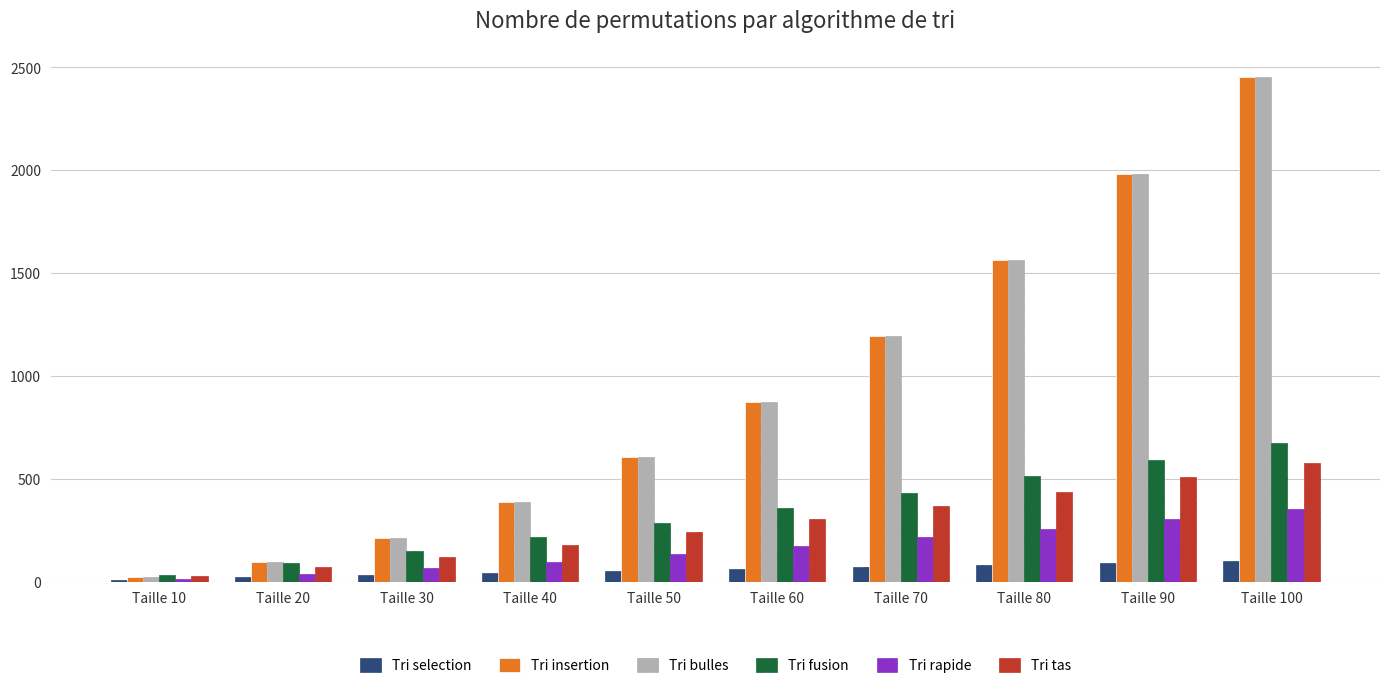

List the labels in order of Tri insertion value, largest first.

Taille 100, Taille 90, Taille 80, Taille 70, Taille 60, Taille 50, Taille 40, Taille 30, Taille 20, Taille 10